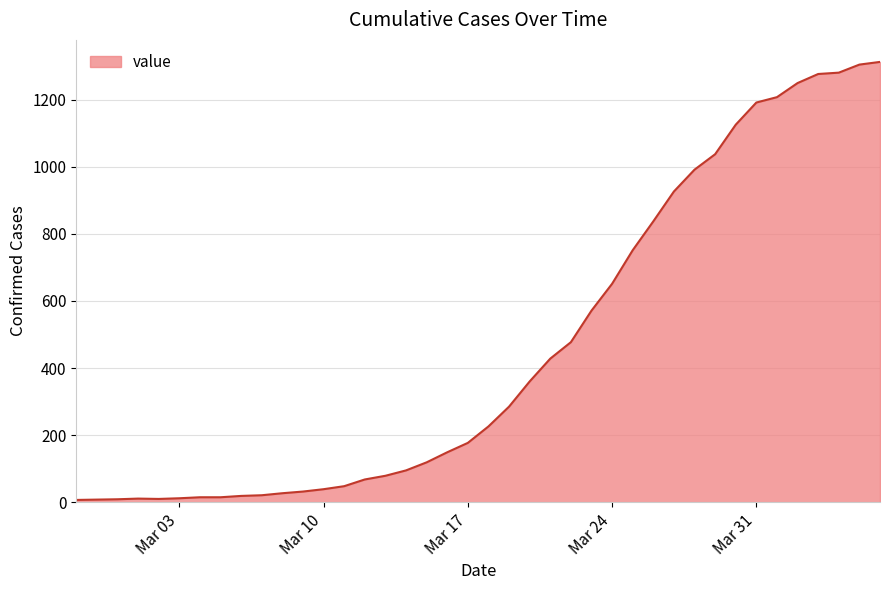

What is the greatest value displayed?

1312